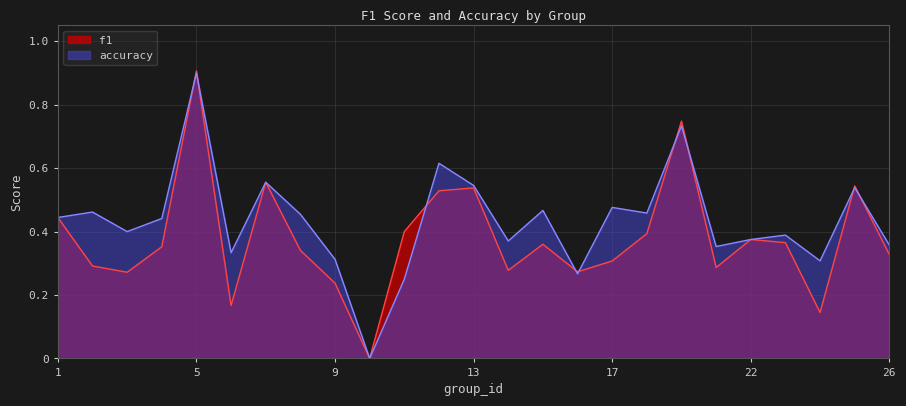

The value of accuracy at 26 is 0.2. True or false?

False